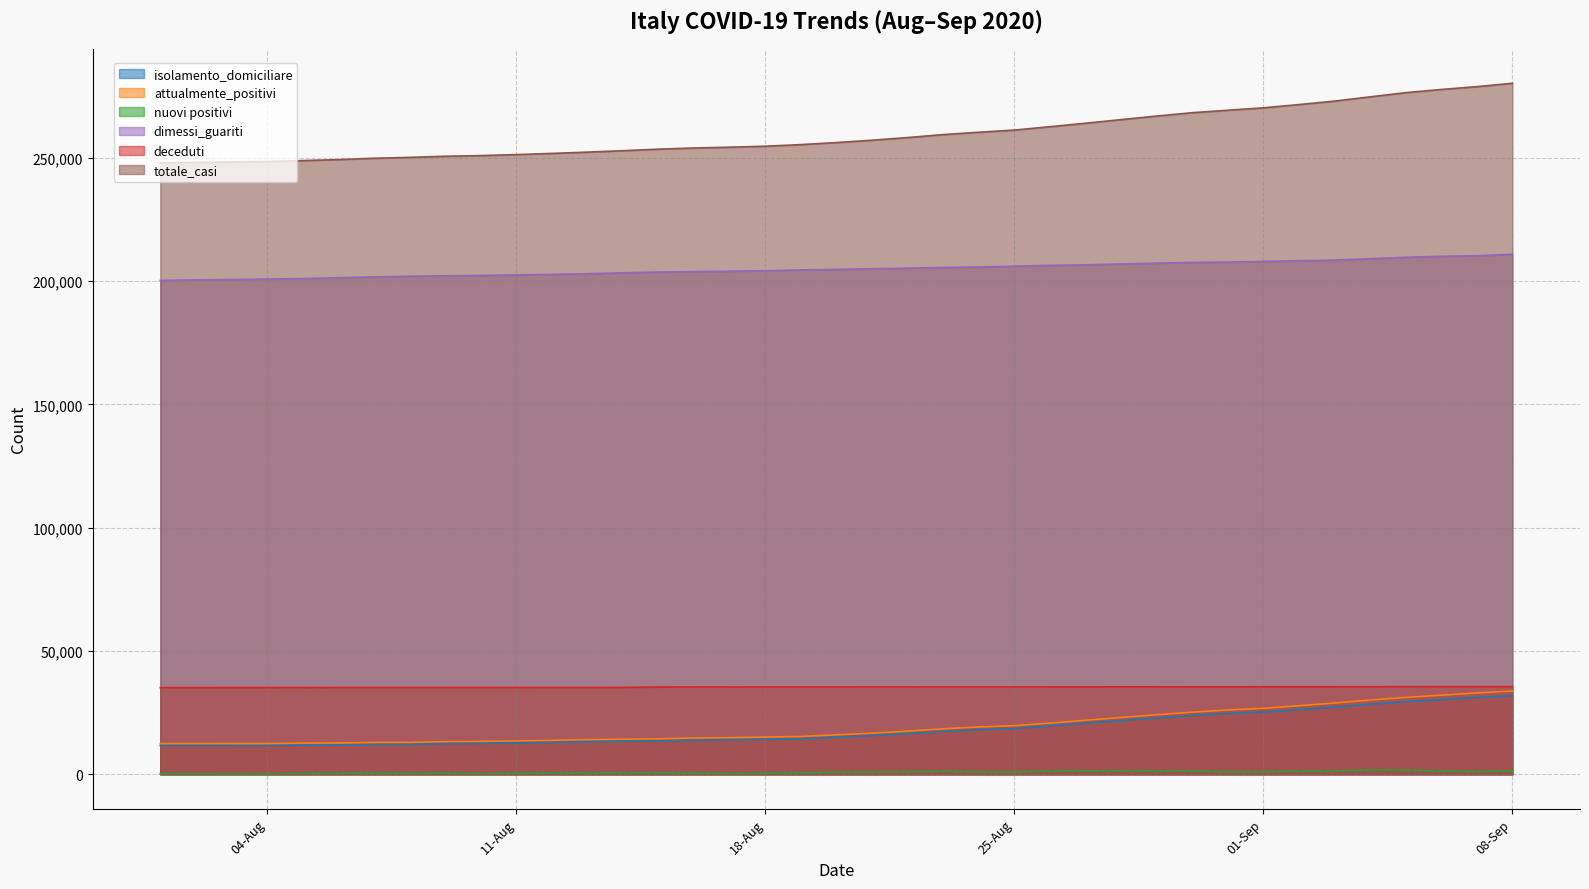

How many values in the deceduti series exceed 35418?

4